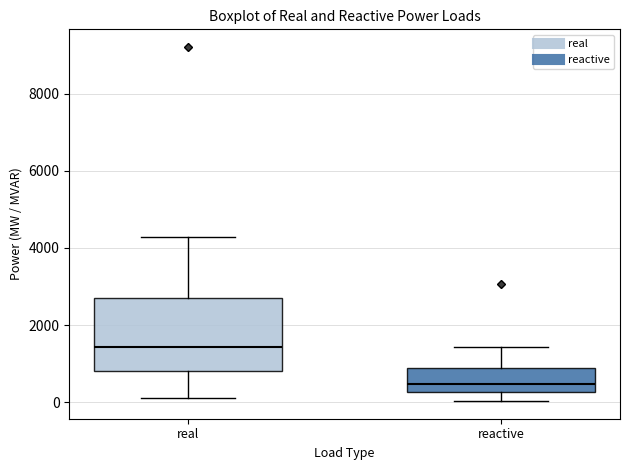

Which box's median line is the lowest?

reactive